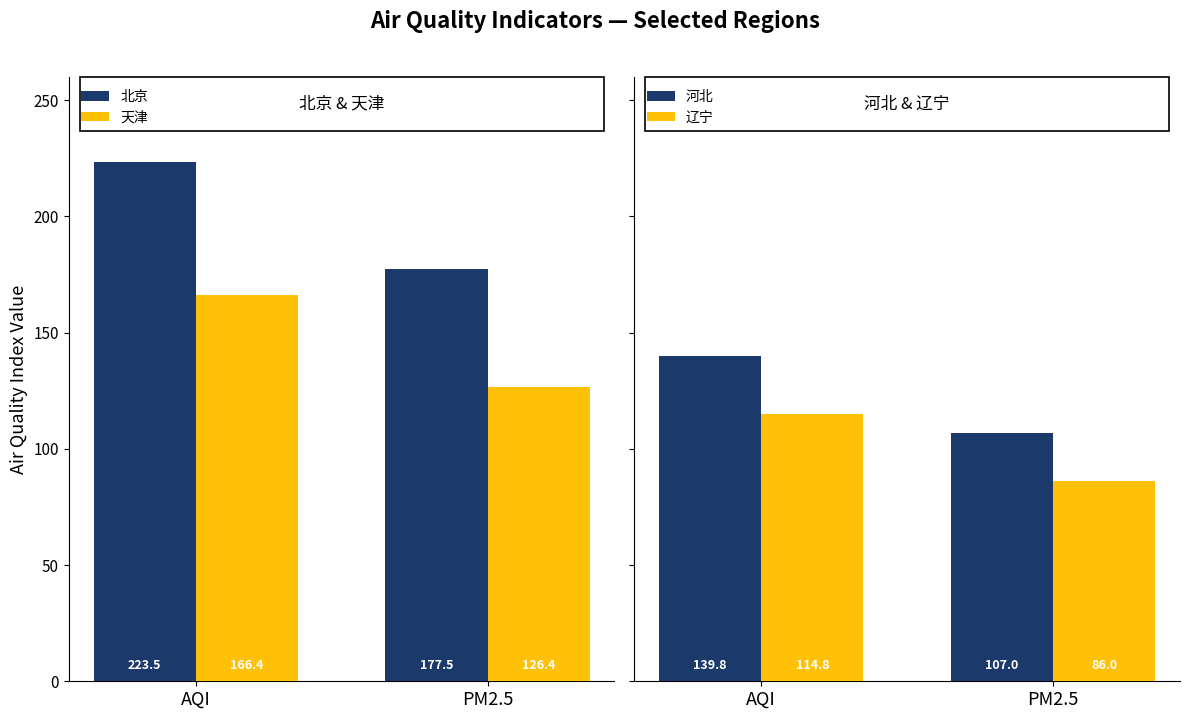

The 北京 series shows 223.5 at AQI. True or false?

True